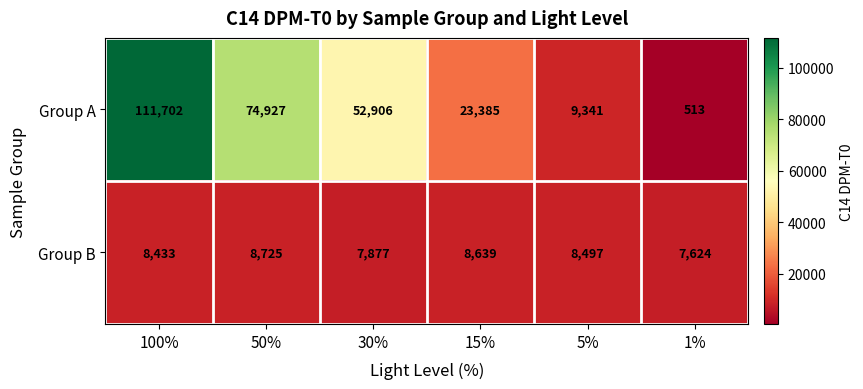

At 1%, list the series in order from largest to smallest.

Group B, Group A